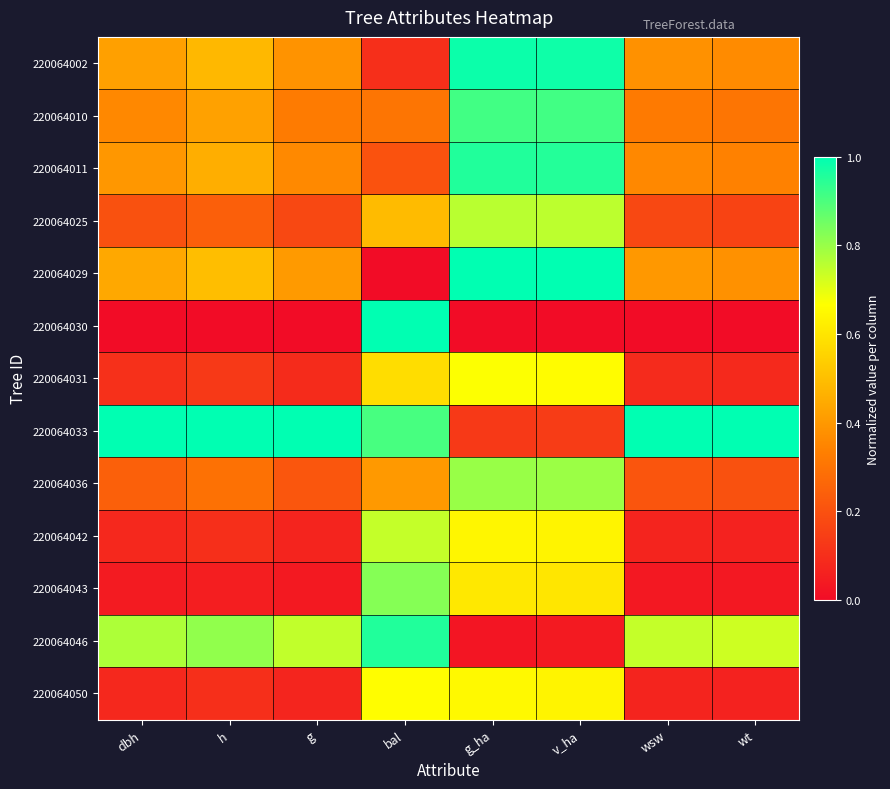

Which series changed the most between dbh and bal?

220064030